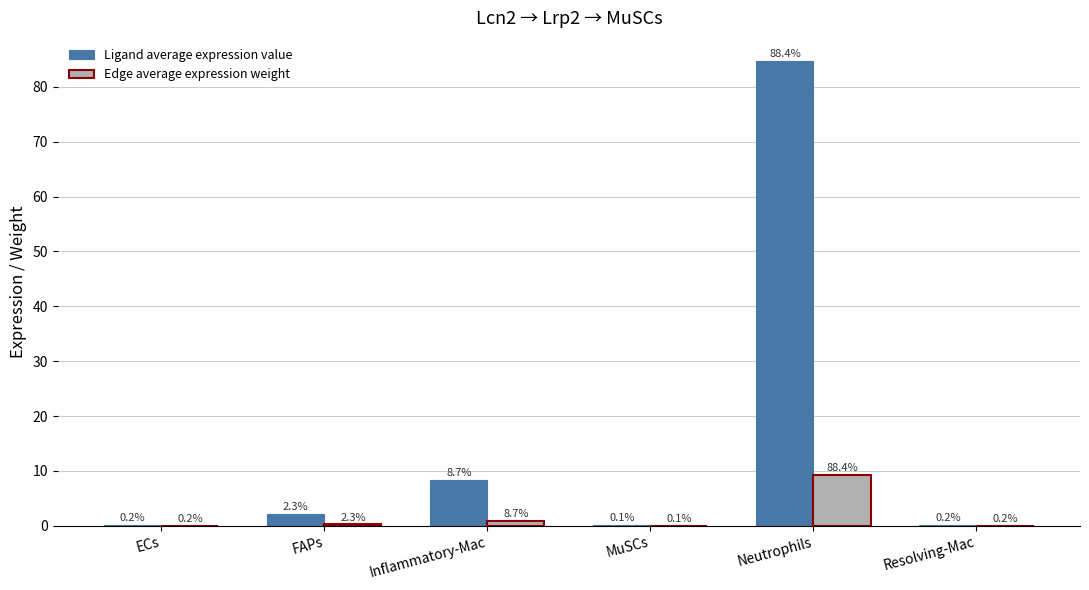

What are all the series names shown in the legend?

Ligand average expression value, Edge average expression weight